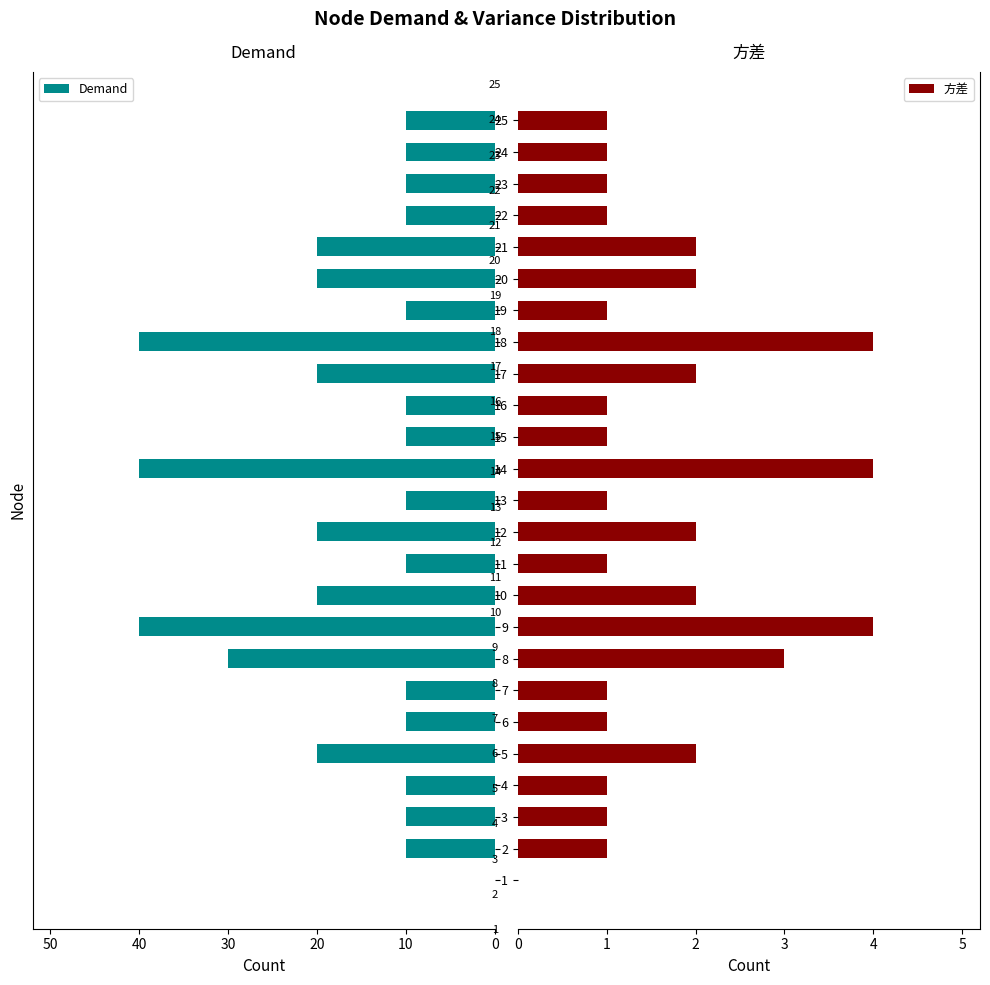

Is it true that 方差 equals 0 at 15?

False